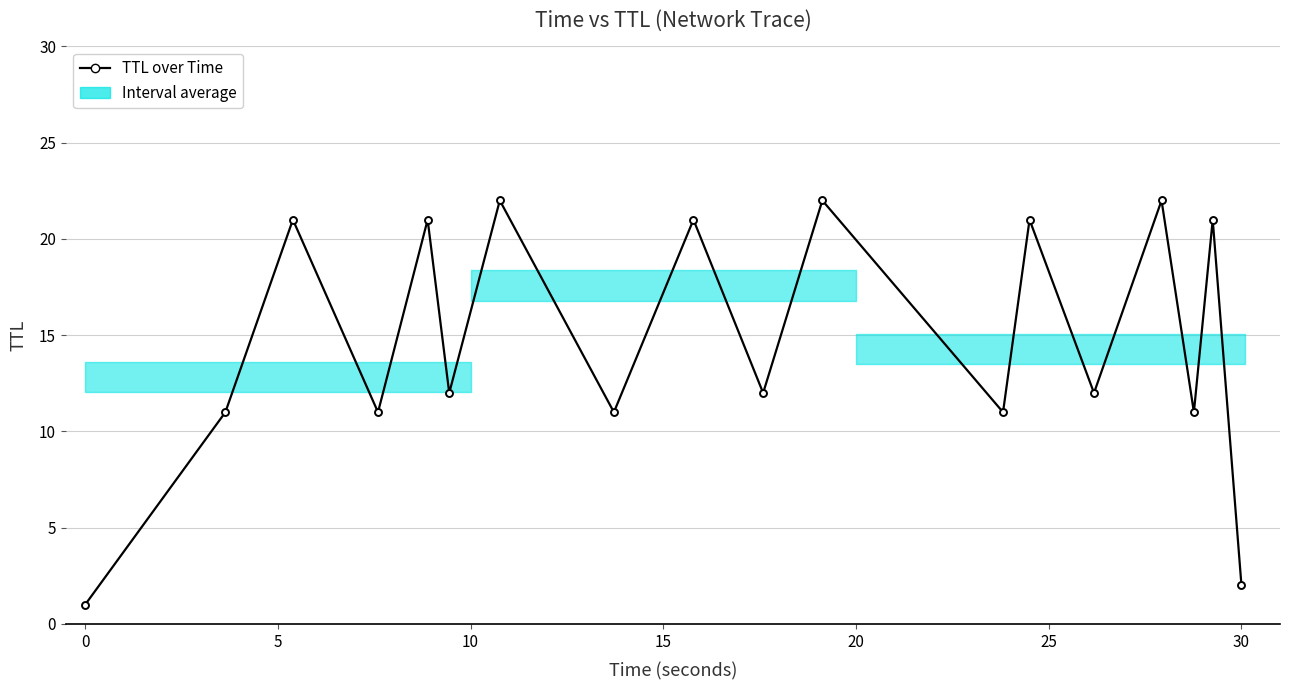

What is the value of the 3rd point from the left?

21